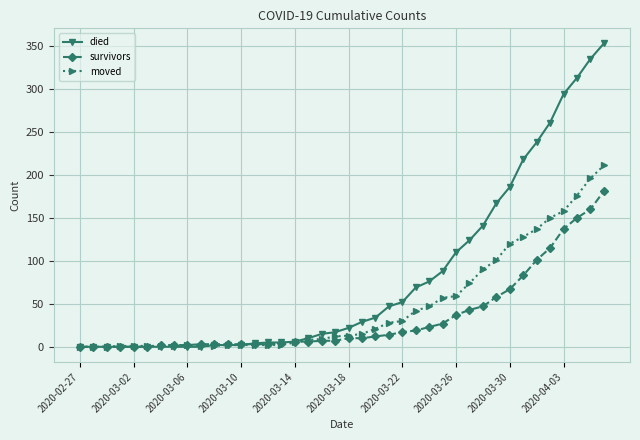

At how many categories does at least one series exceed 154?

9